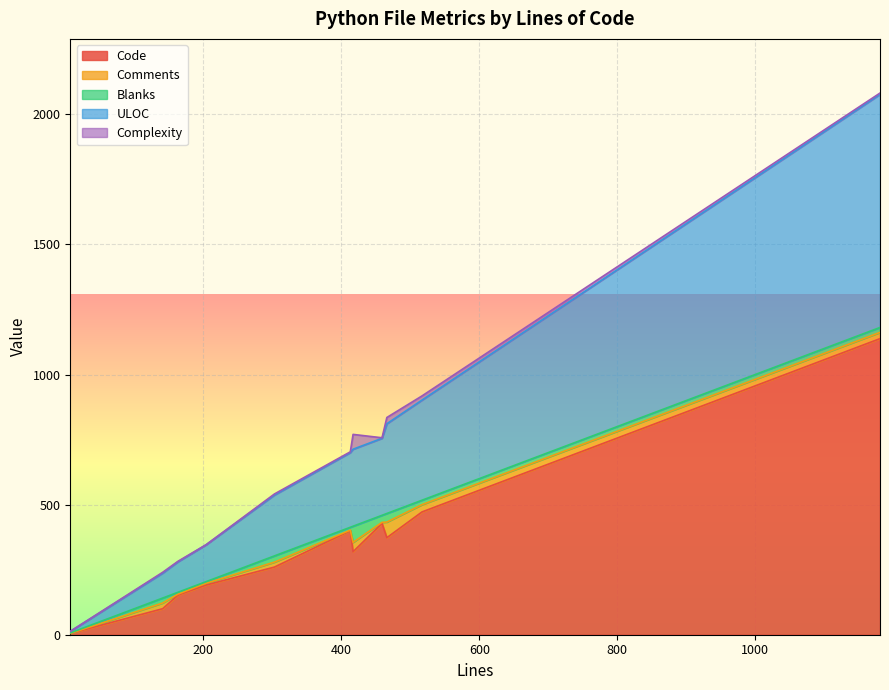

At 303, list the series in order from largest to smallest.

Code, ULOC, Blanks, Comments, Complexity